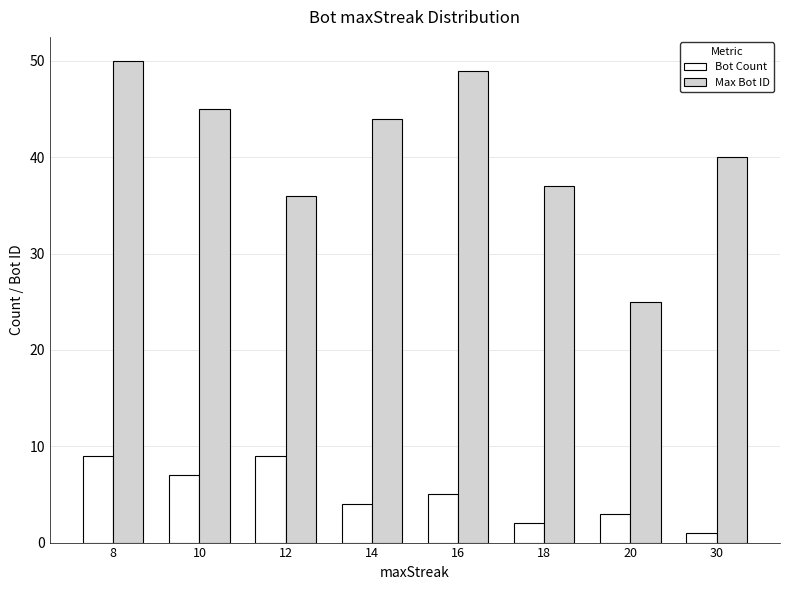

What is the minimum value shown in the chart?

1